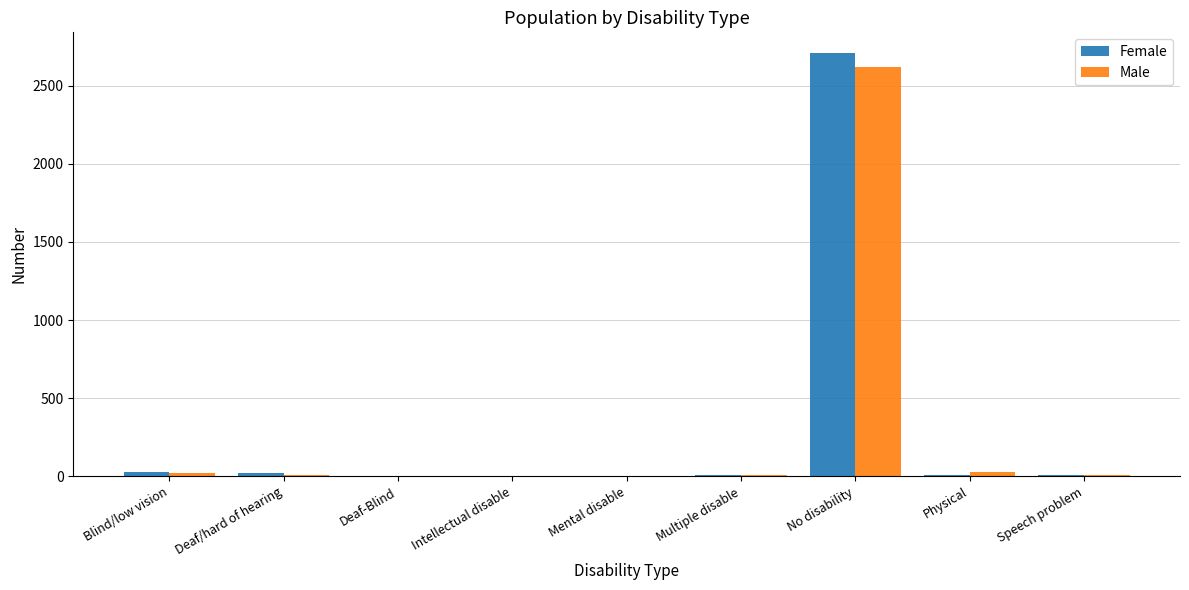

Is it true that Male equals 3828 at No disability?

False